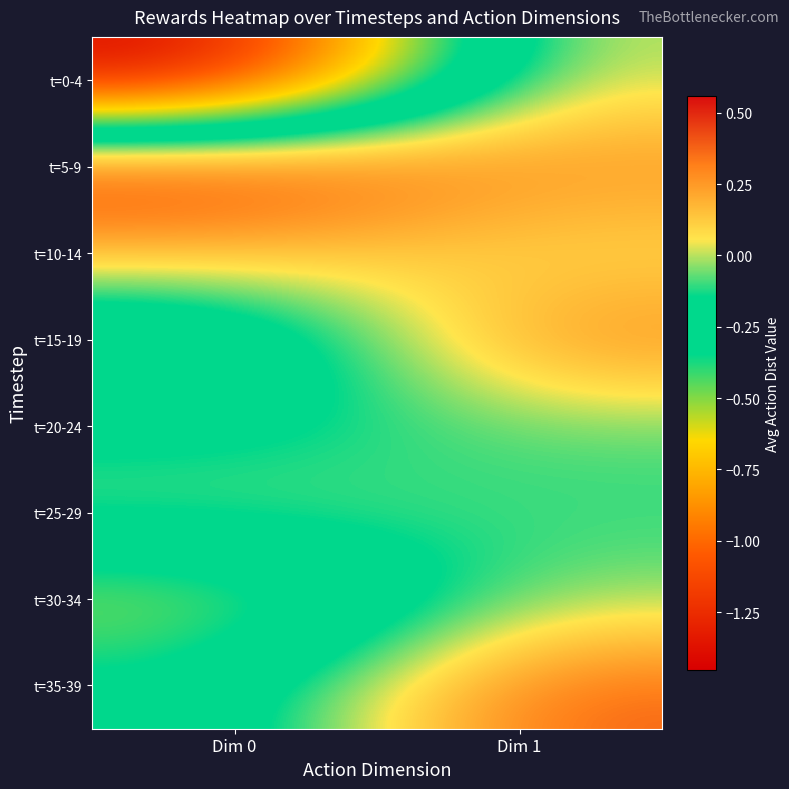

Between Dim 0 and Dim 1, which is larger?

Dim 1